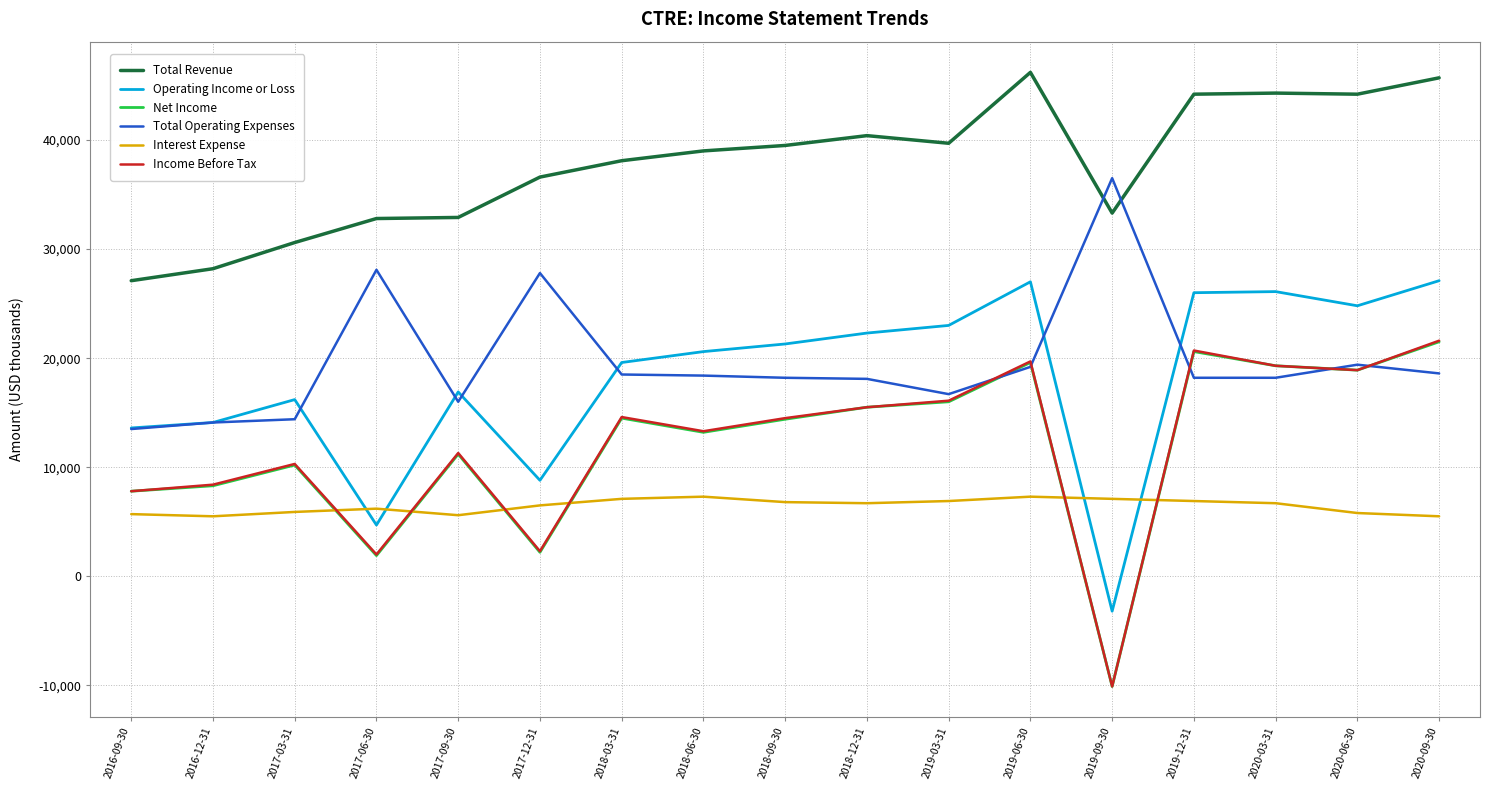

How many interior local peaks does the Income Before Tax series have?

5